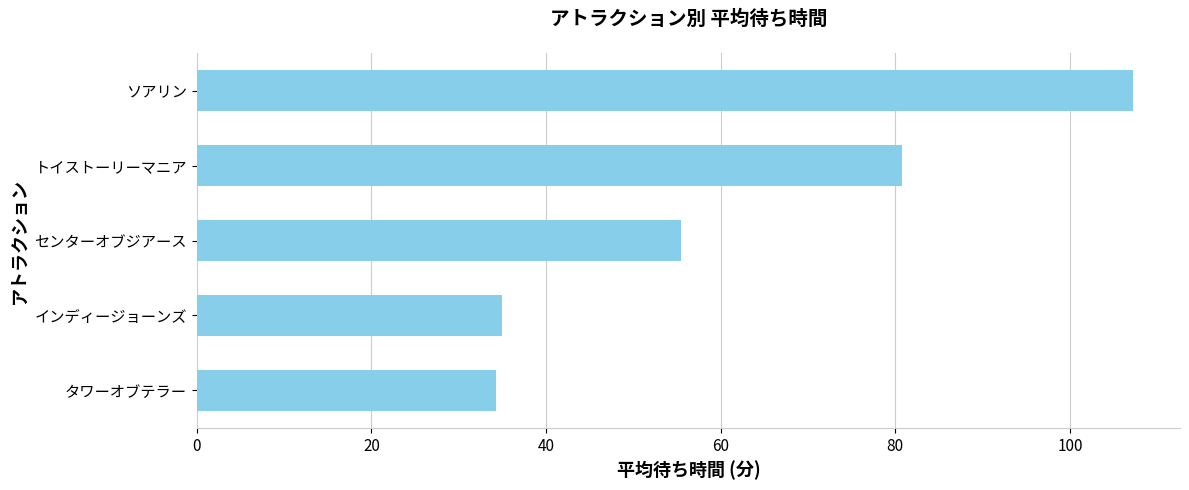

What is the label of the 3rd bar from the top?

センターオブジアース